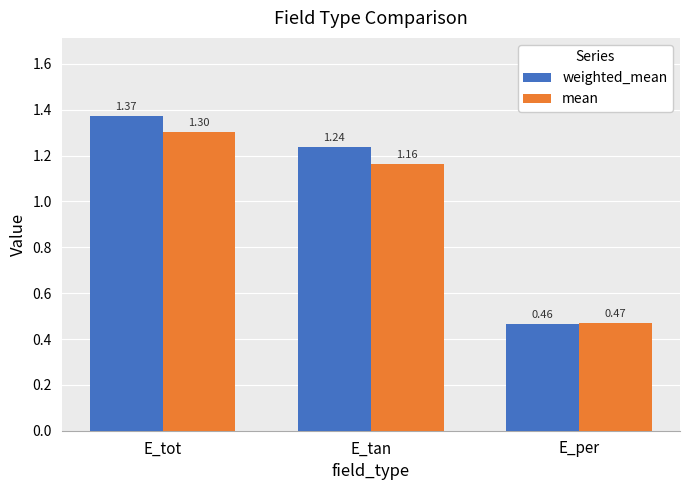

At E_tot, list the series in order from largest to smallest.

weighted_mean, mean